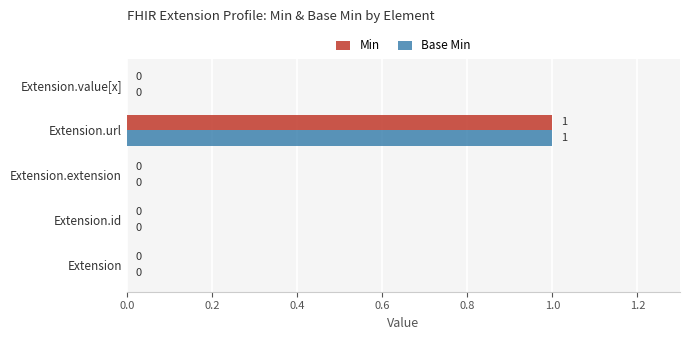

The Min series shows -1 at Extension.value[x]. True or false?

False